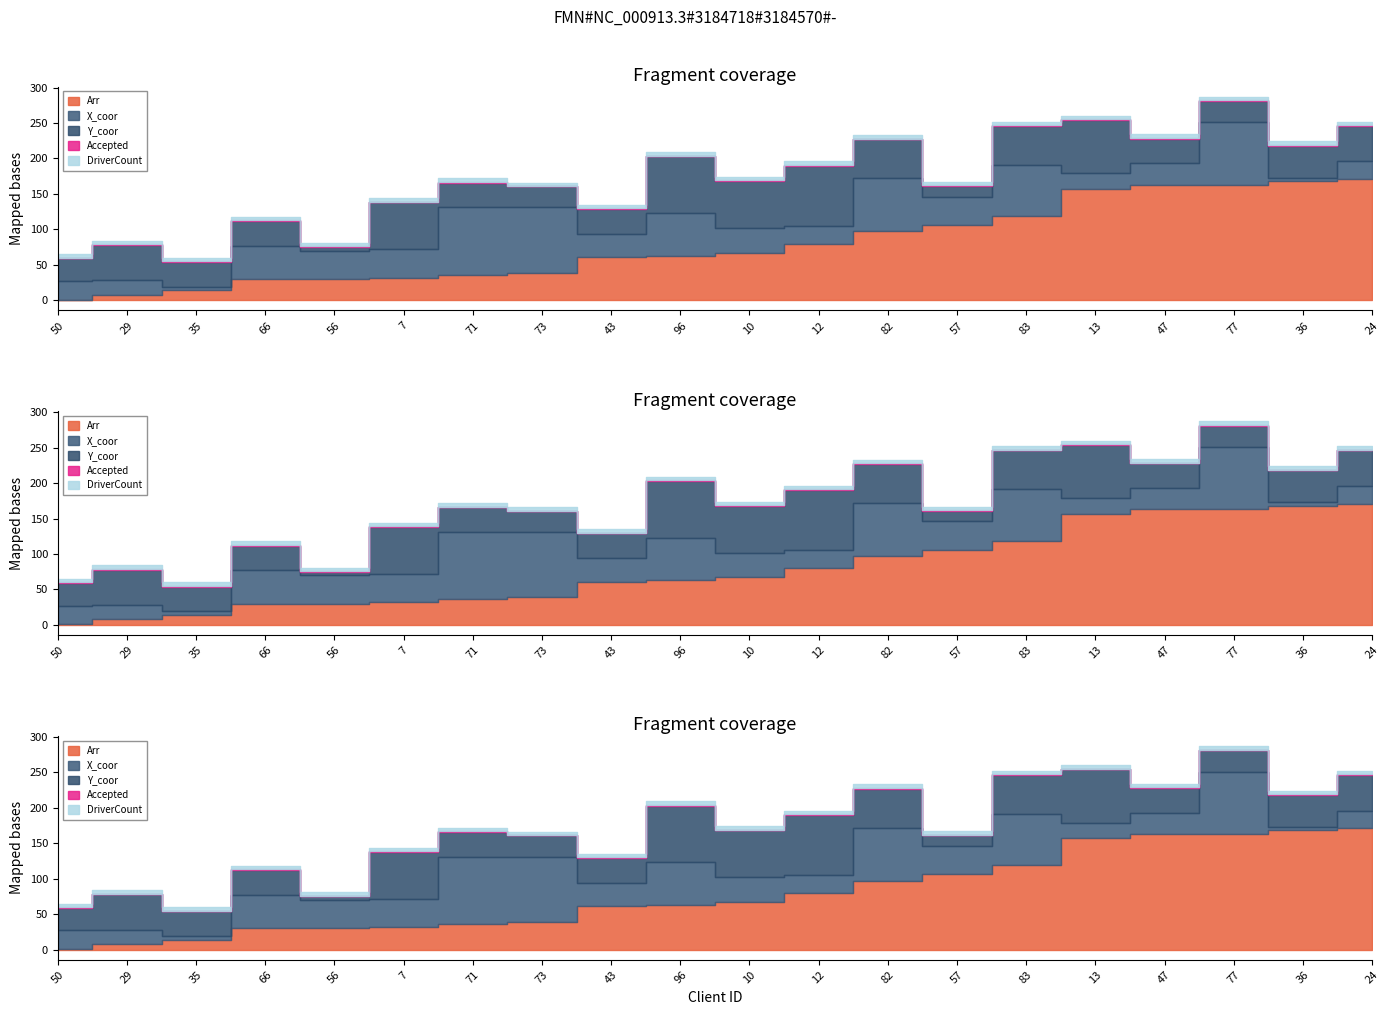

Reading left to right, list all the values displayed in this chart.

Arr: 50=1	29=8	35=14	66=30	56=30	7=32	71=36	73=39	43=61	96=63	10=67	12=80	82=97	57=106	83=119	13=157	47=163	77=163	36=168	24=171
X_coor: 50=26	29=20	35=5	66=47	56=40	7=40	71=95	73=92	43=33	96=60	10=35	12=25	82=75	57=40	83=72	13=22	47=30	77=88	36=5	24=25
Y_coor: 50=32	29=50	35=35	66=35	56=5	7=66	71=35	73=30	43=35	96=80	10=66	12=85	82=55	57=15	83=55	13=75	47=35	77=30	36=45	24=50
Accepted: 50=1	29=1	35=1	66=1	56=1	7=1	71=1	73=0	43=1	96=1	10=1	12=1	82=1	57=1	83=1	13=1	47=1	77=1	36=1	24=1
DriverCount: 50=5	29=5	35=5	66=5	56=5	7=5	71=5	73=5	43=5	96=5	10=5	12=5	82=5	57=5	83=5	13=5	47=5	77=5	36=5	24=5